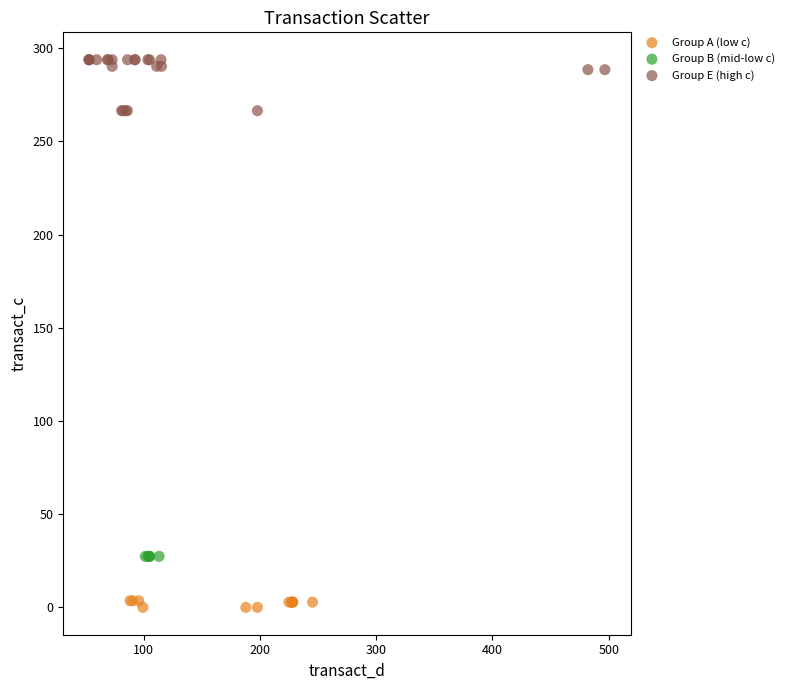

What are all the series names shown in the legend?

Group A (low c), Group B (mid-low c), Group E (high c)